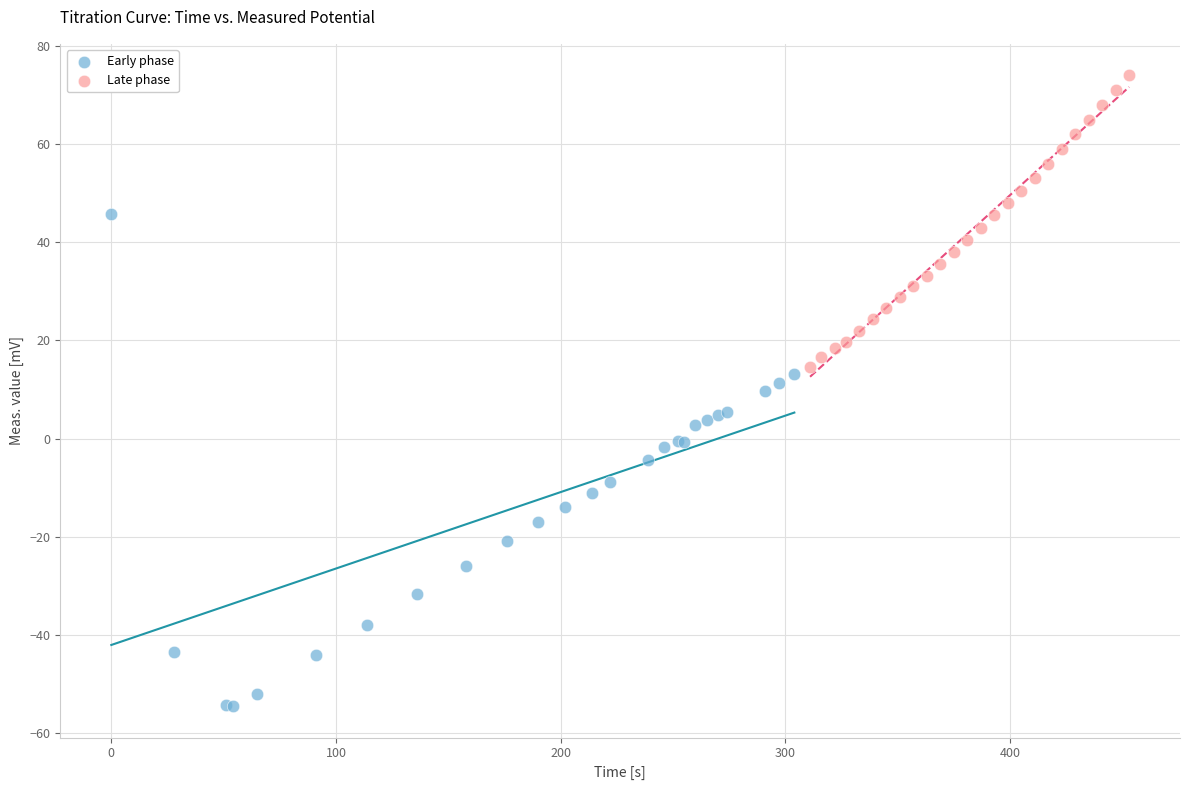

Which series reaches the minimum Y coordinate?

Early phase